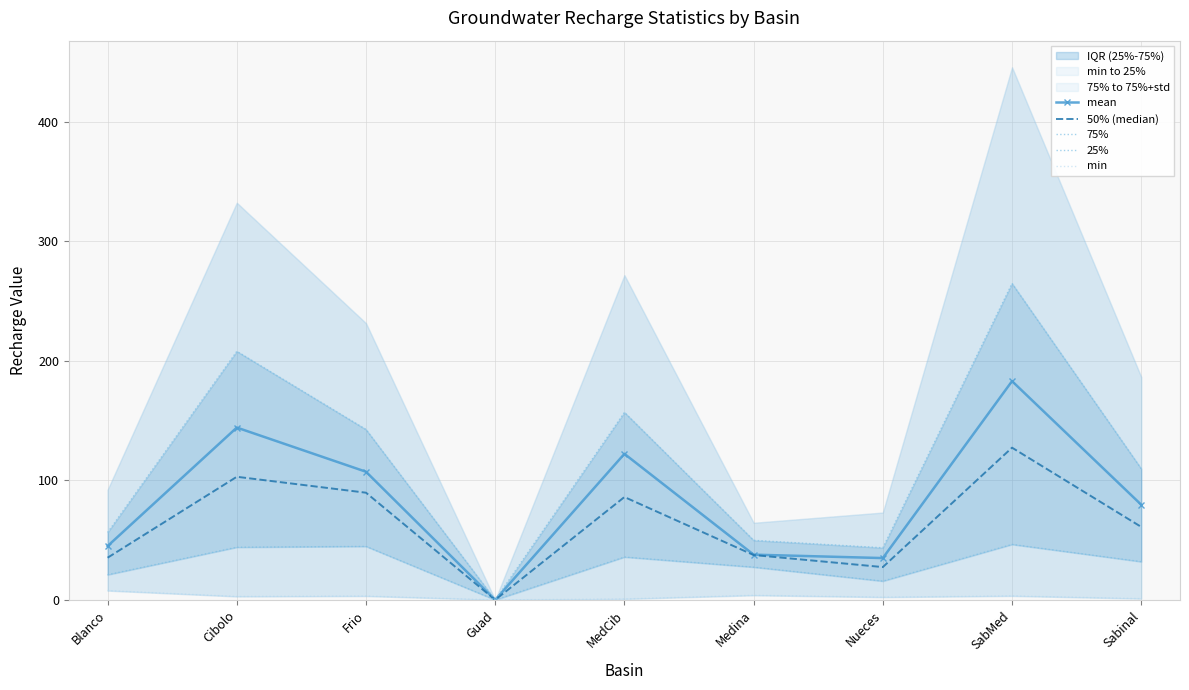

Reading left to right, list all the values displayed in this chart.

mean: 45.1	144.2	107.3	0.0	122.3	37.9	35.0	183.1	79.7
50% (median): 35.3	103.1	89.7	0.0	86.1	37.6	27.5	127.4	61.1
75%: 56.4	208.1	142.6	0.0	157.0	49.9	43.6	264.9	109.8
25%: 21.1	44.1	44.8	0.0	35.9	27.4	15.8	46.5	32.0
min: 7.8	2.9	3.2	0.0	0.8	3.9	2.3	3.4	1.1